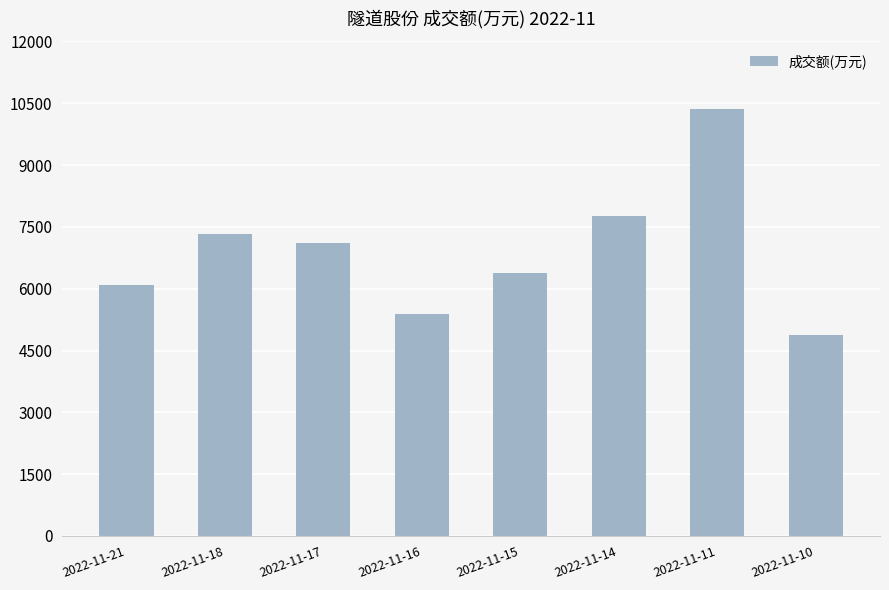

The chart shows a value of 1681 at 2022-11-21. True or false?

False